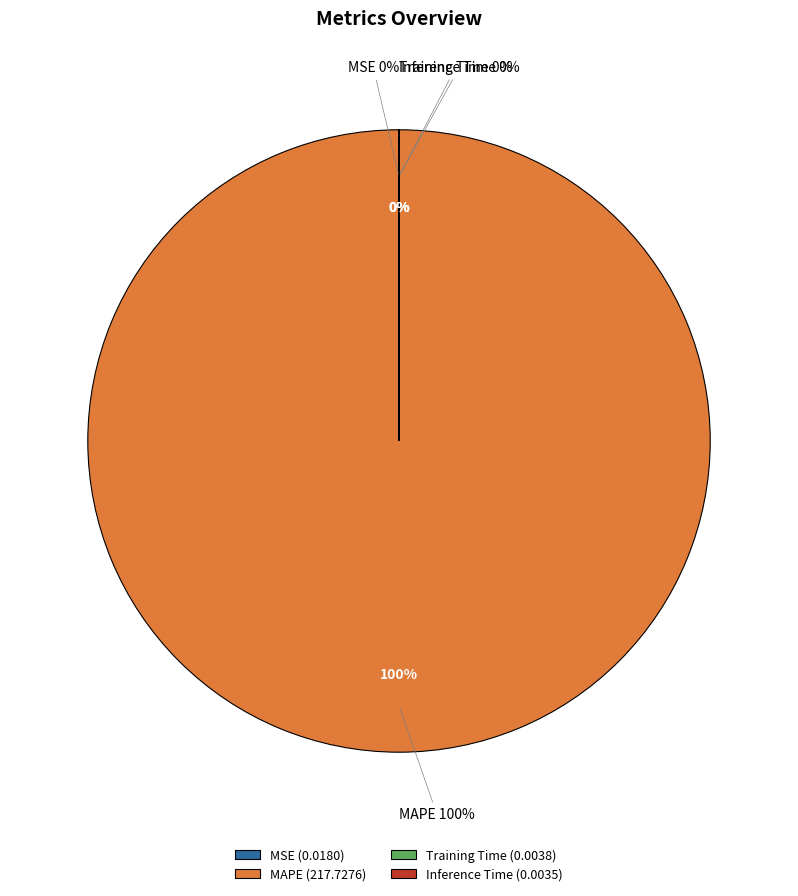

To the nearest percent, what is the combined percentage of MAPE and Training Time?

100%